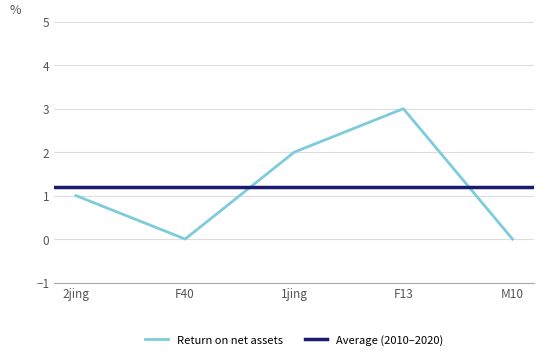

At which label does CI01000562_8624_8788.B first exceed 1?

1jing